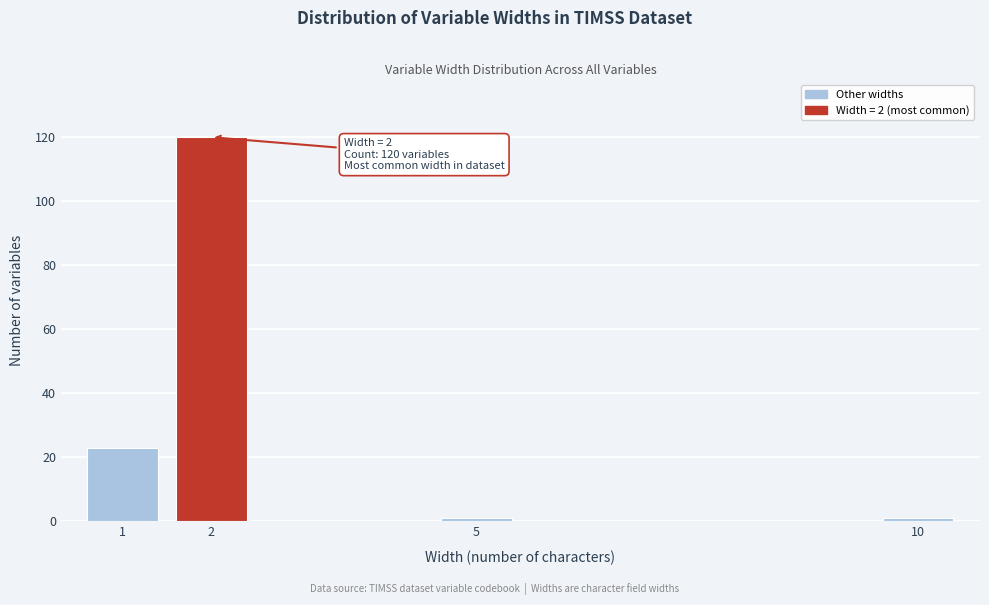

Reading left to right, list all the values displayed in this chart.

1=23	2=120	5=1	10=1